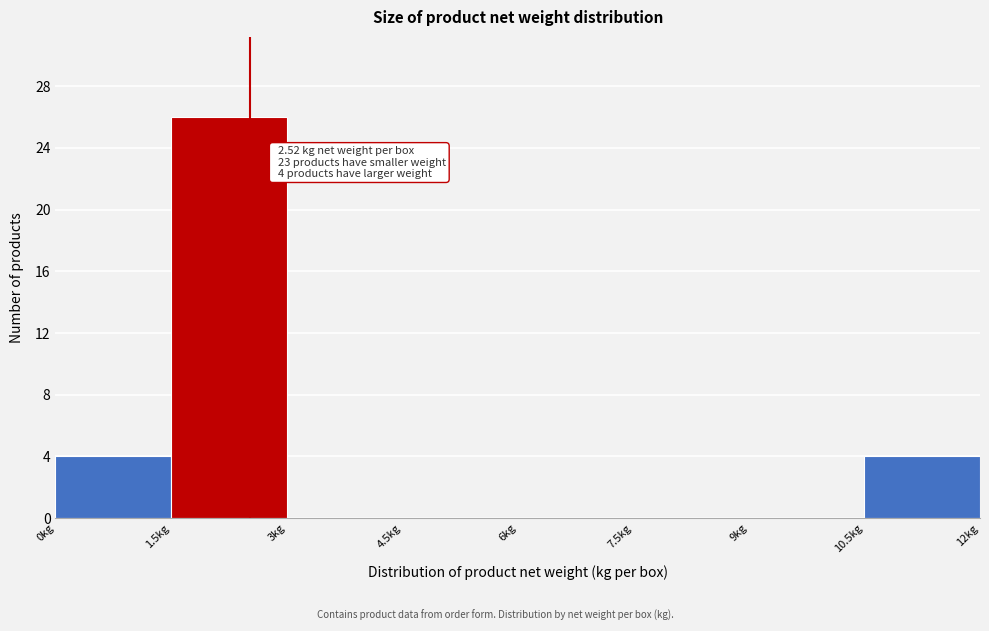

Which range on the x-axis has the tallest bar?

1.5 to 3.0